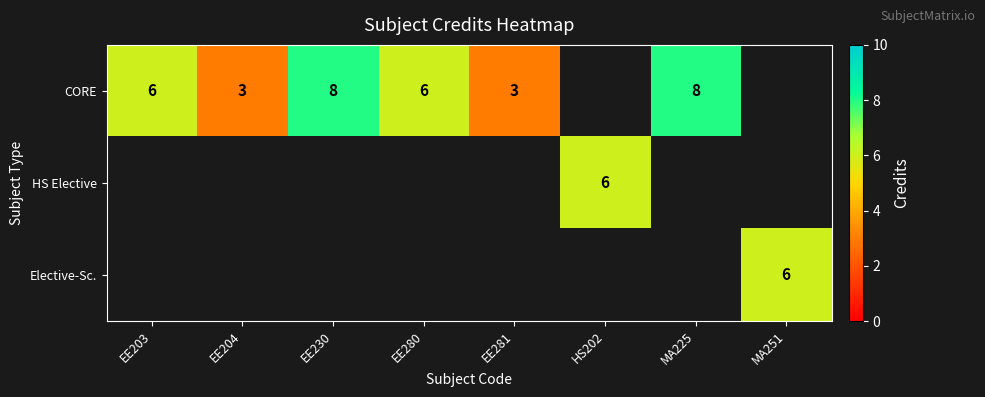

Which has a higher value, HS202 or MA251?

MA251